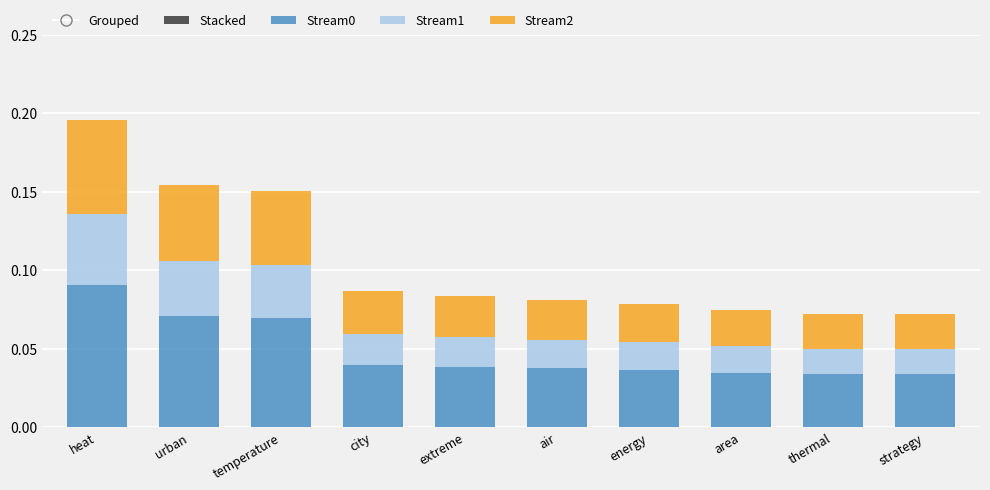

At which category is the sum across all series the highest?

heat